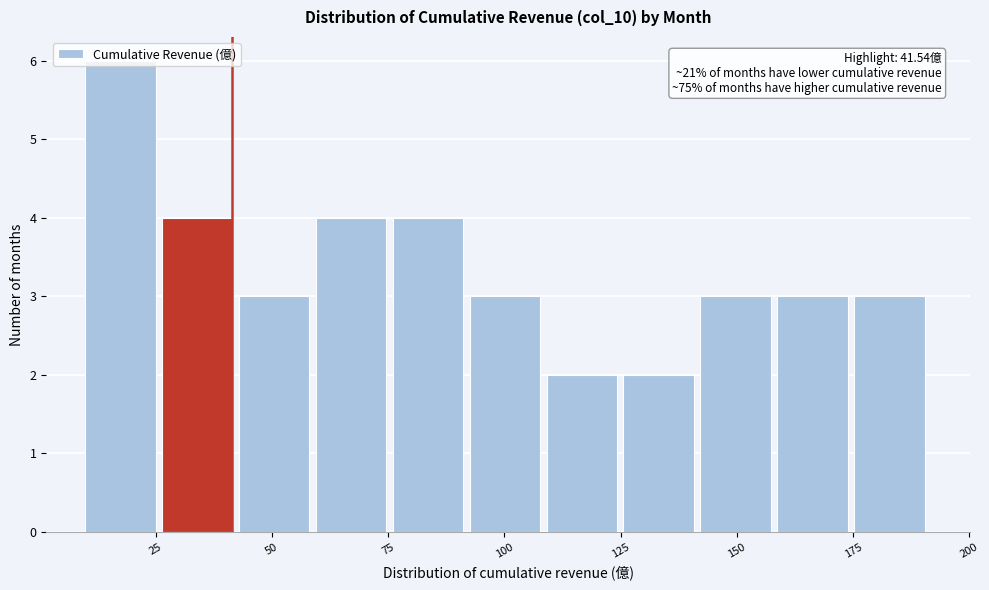

Around what value on the x-axis is the tallest bar? Give the approximate position of its centre, as read against the axis.

15